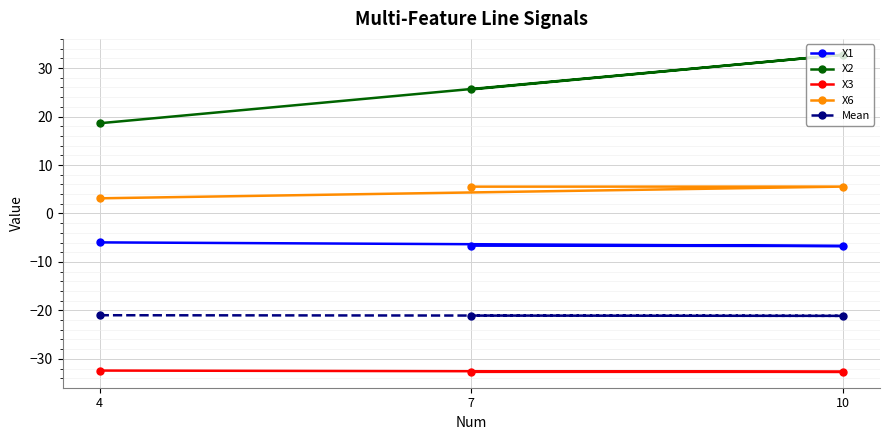

Is this an area chart (filled region under the line)?

No